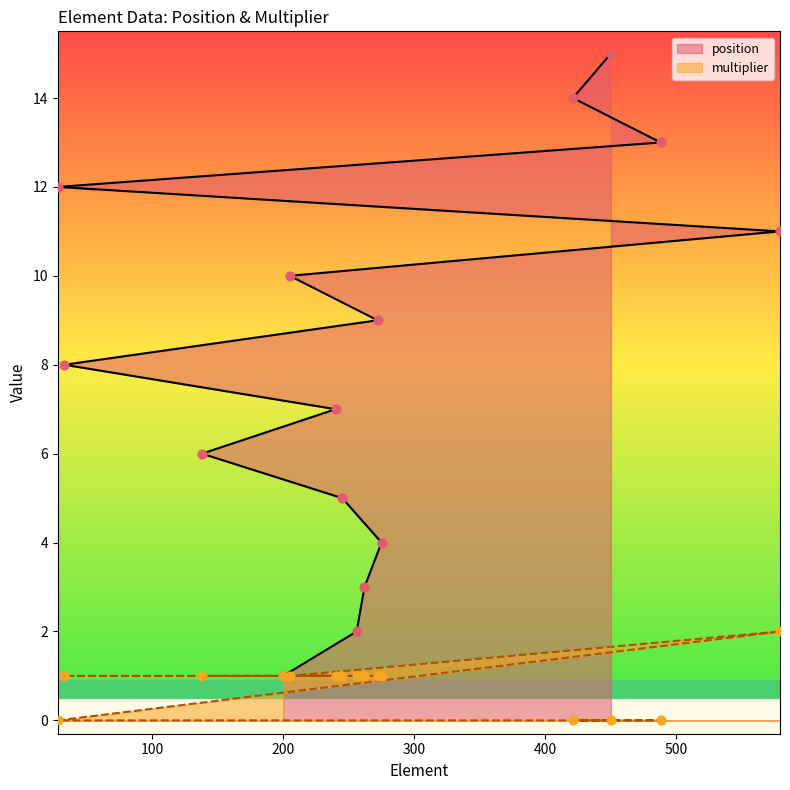

Which series has the widest spread of Y values?

position